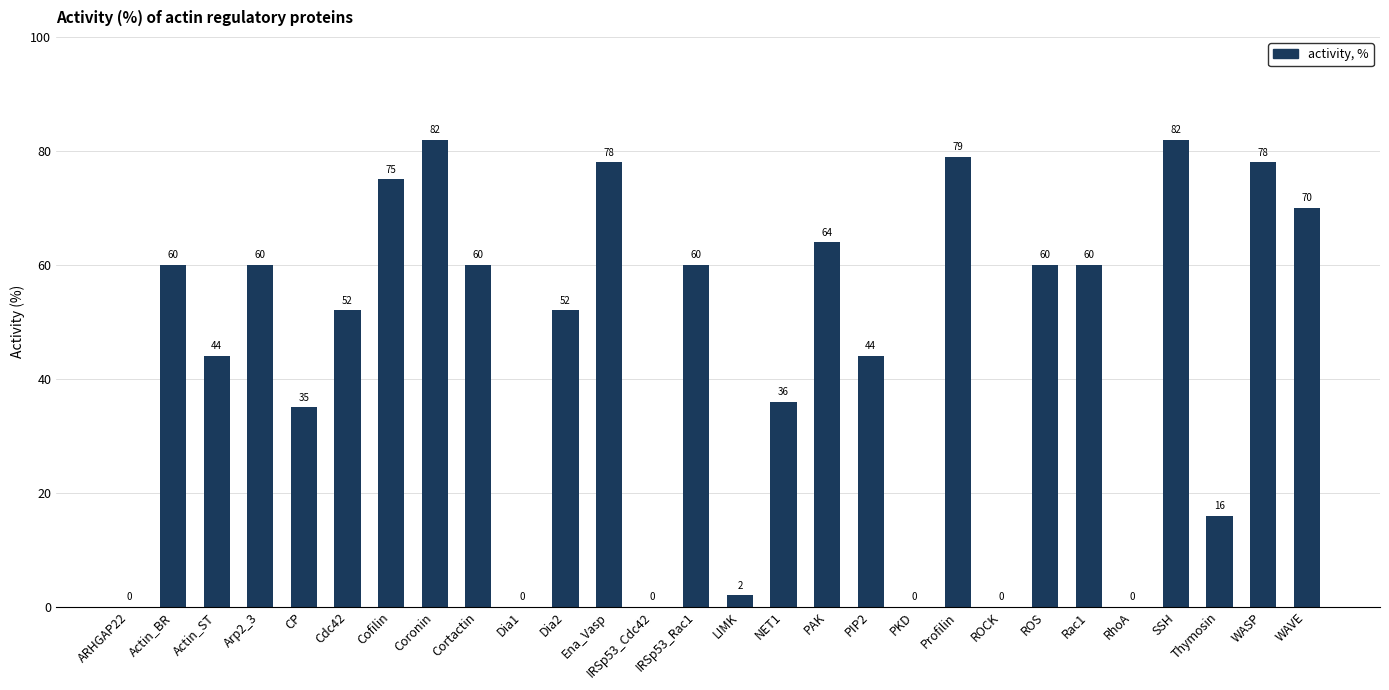

Read the value at Cortactin, to the nearest 10.

60